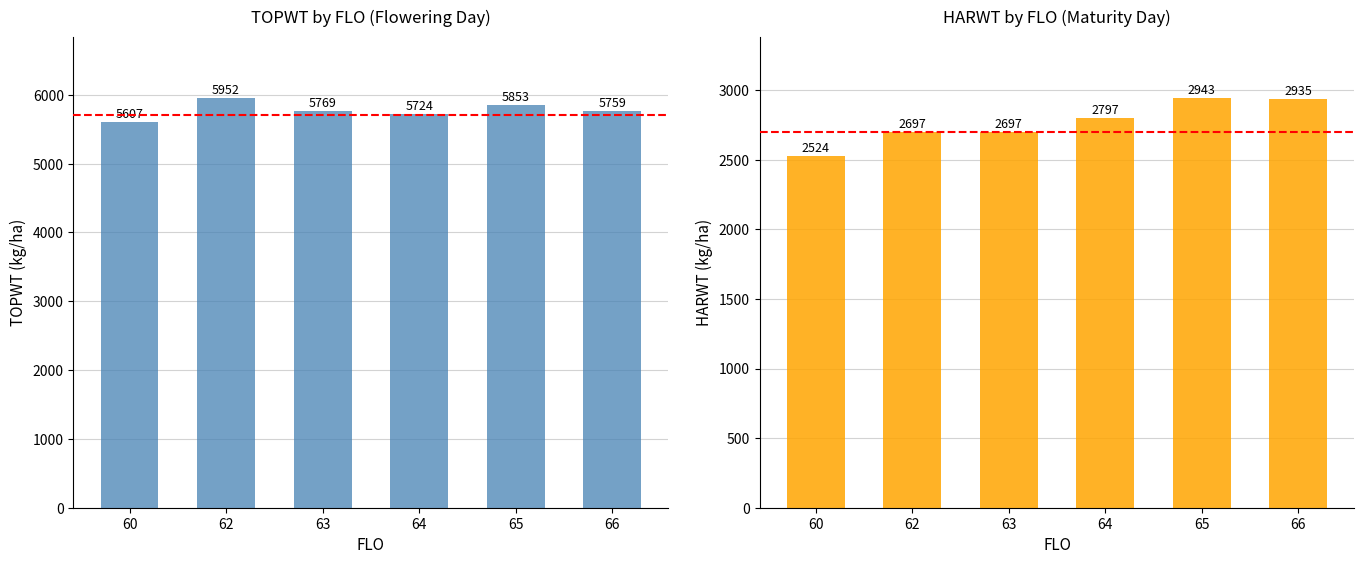

Between 63 and 66, which series saw the biggest shift?

HARWT